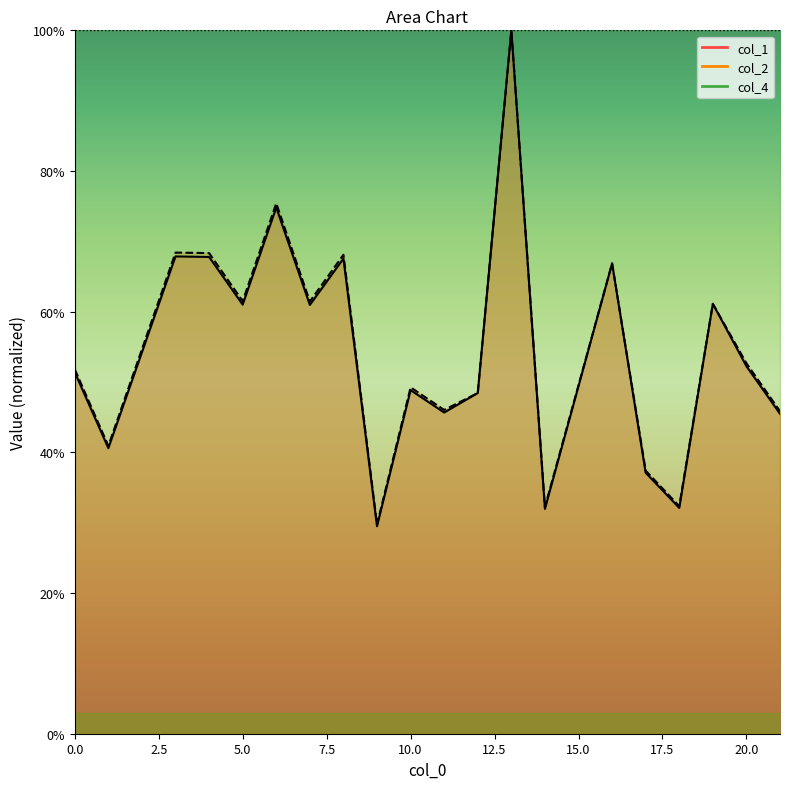

True or false: col_2 and col_1 intersect in this chart.

False